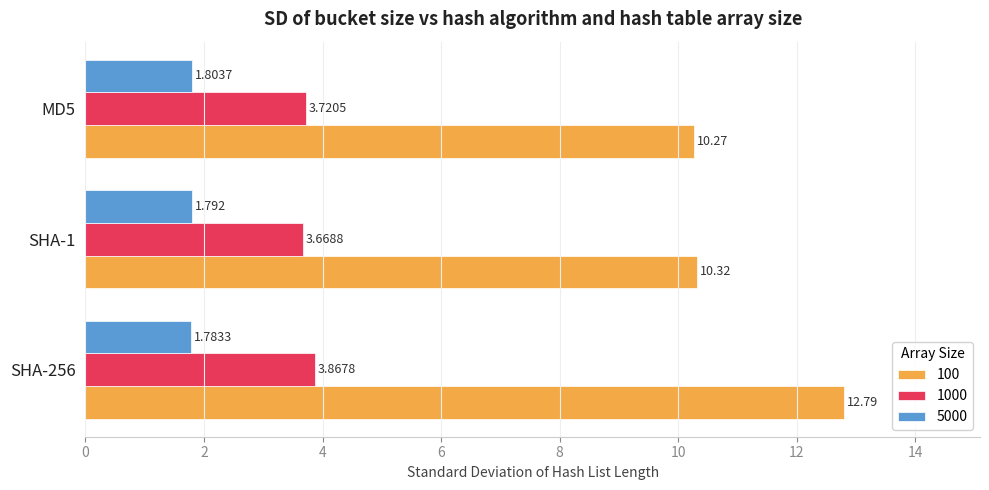

Rank the series by their maximum value, from lowest to highest.

5000, 1000, 100